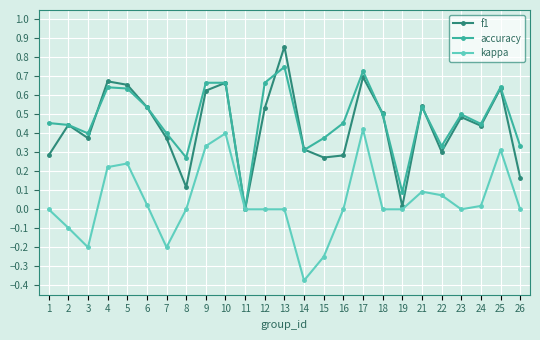

True or false: accuracy has a value of 0.3 at 22.

True